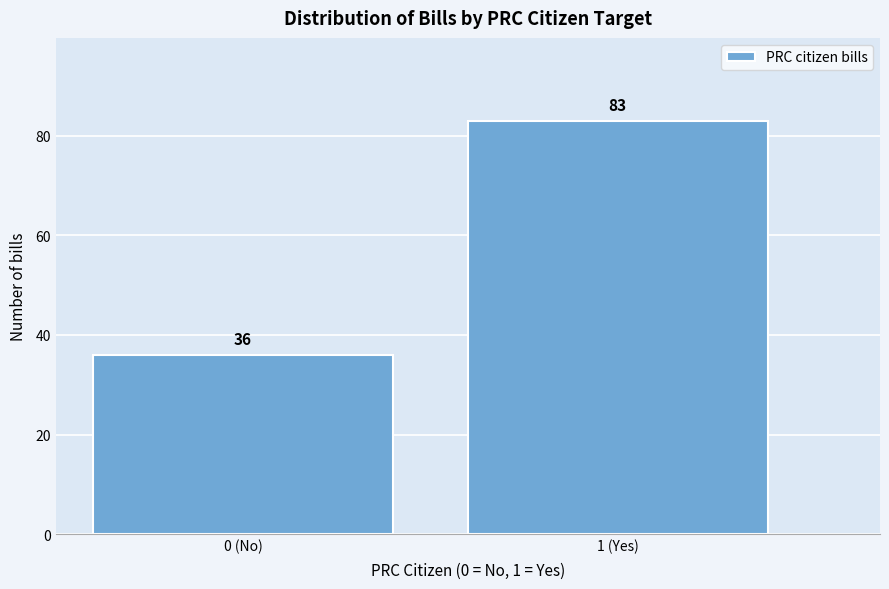

Reading left to right, extract all data points from this chart.

0 (No)=36	1 (Yes)=83